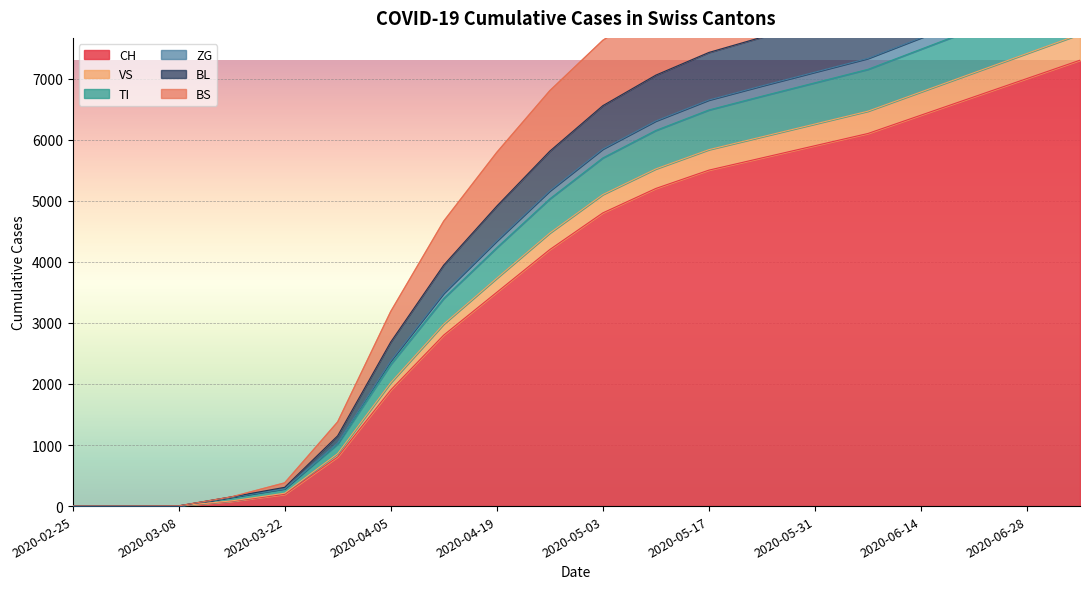

How many positive values does the BS series have?

18